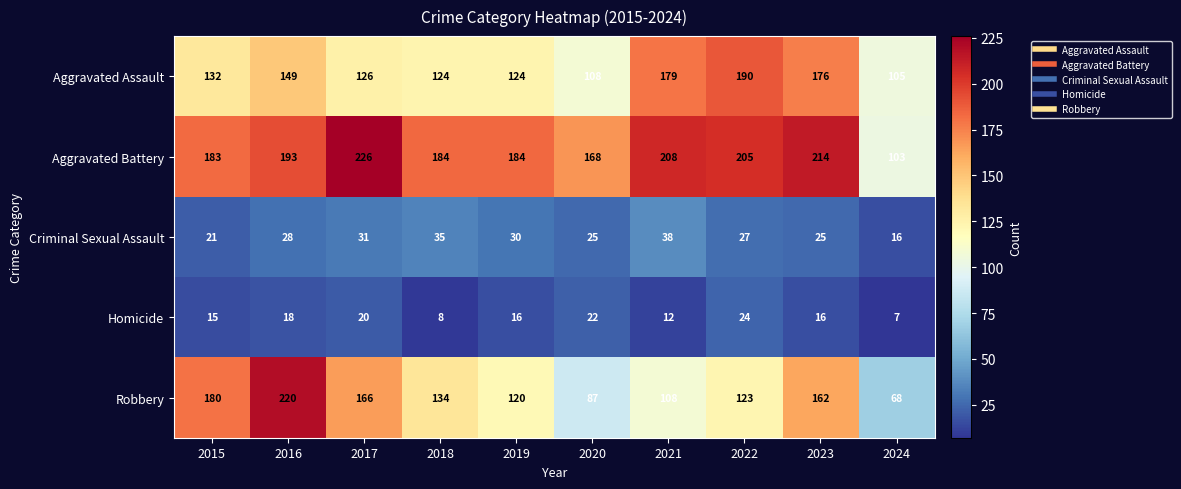

At 2024, list the series in order from smallest to largest.

Homicide, Criminal Sexual Assault, Robbery, Aggravated Battery, Aggravated Assault